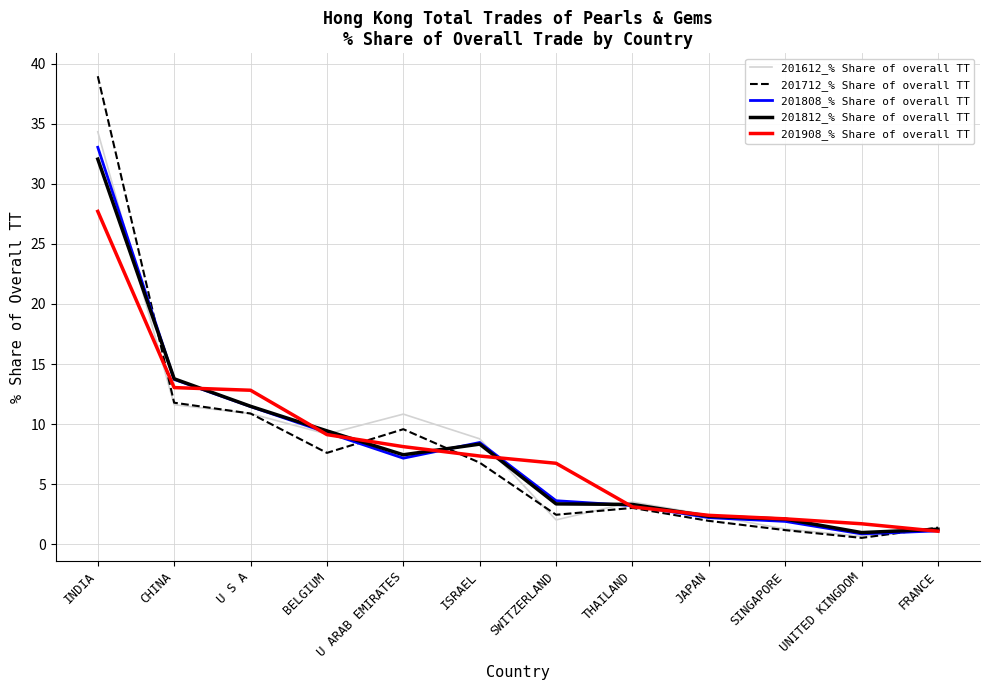

True or false: 201808_% Share of overall TT has a value of 8.5 at ISRAEL.

True